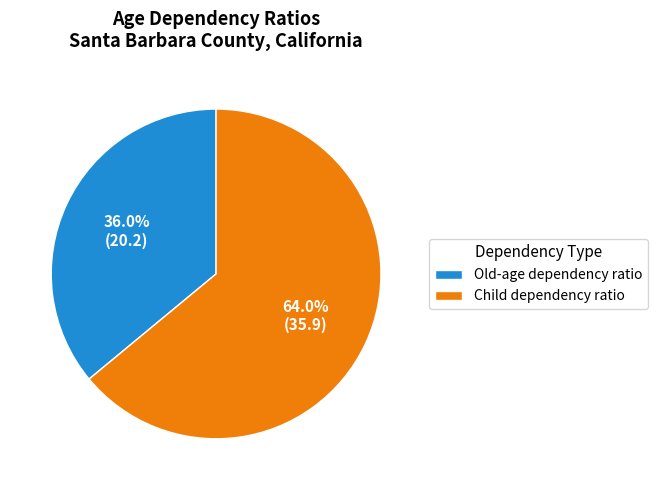

How many segments does this pie chart have?

2